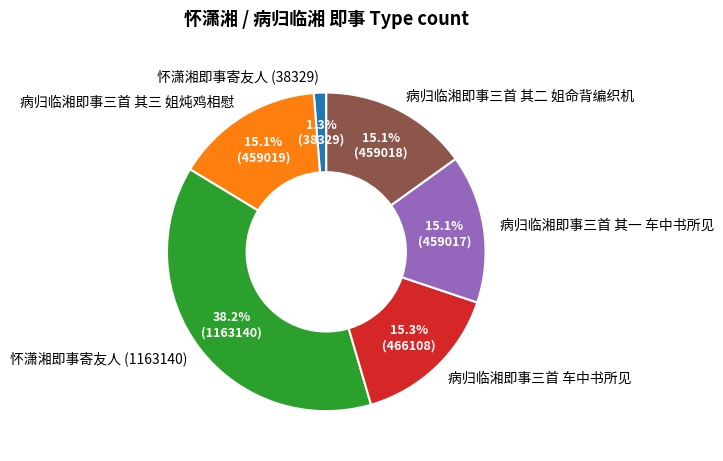

Is the sum of 病归临湘即事三首 其二 姐命背编织机 and 怀潇湘即事寄友人 (1163140) greater than half?

Yes